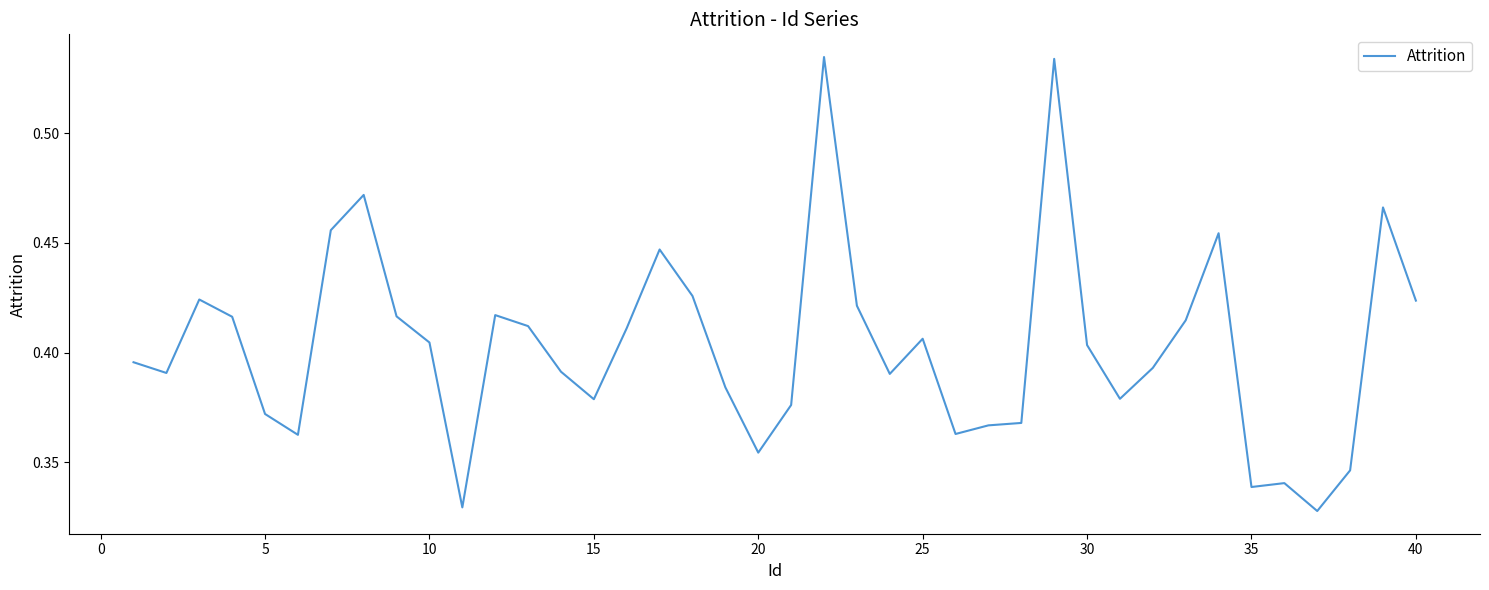

Does the chart display data point markers on the line(s)?

No